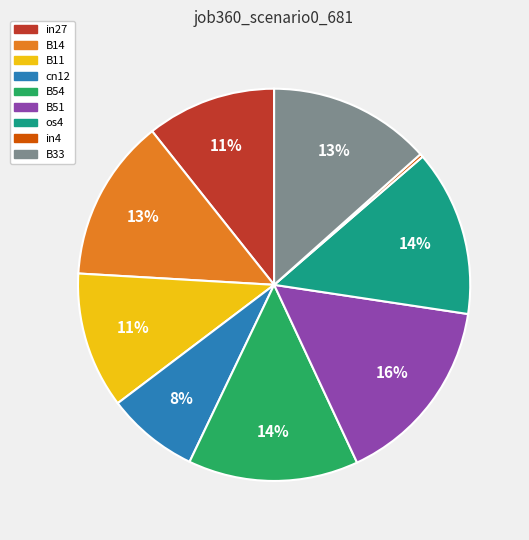

To the nearest percent, what percentage of the pie is cn12?

8%